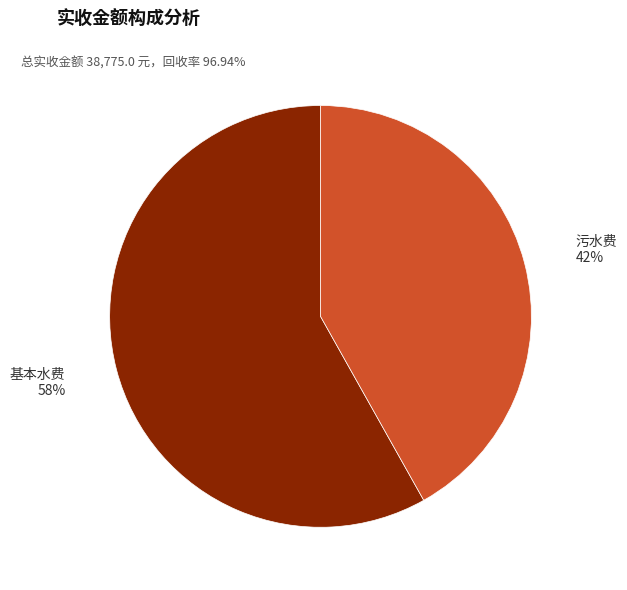

Is there a majority slice in this chart?

Yes